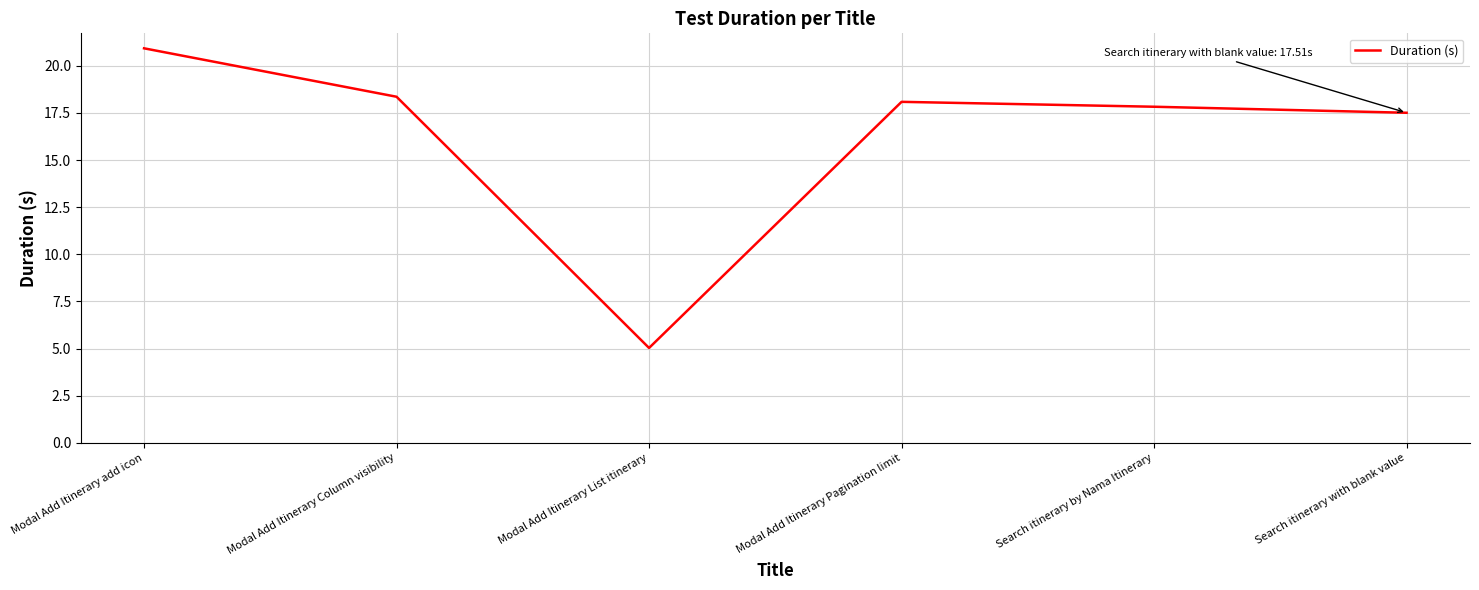

Reading right to left, what are all the values shown in this chart?

17.5	17.8	18.1	5.0	18.4	20.9